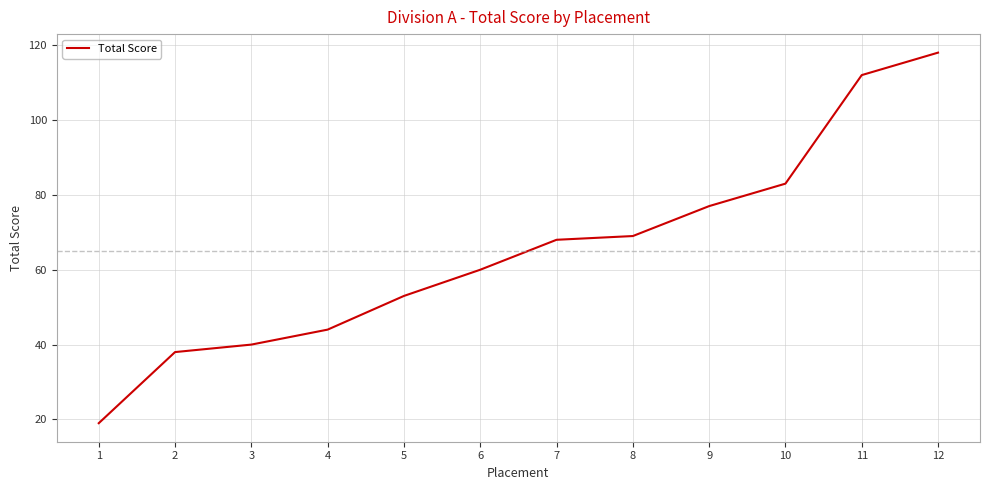

What is the difference between the second highest and minimum values?

93